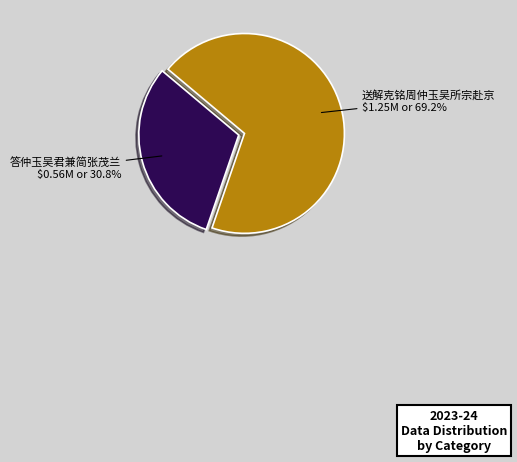

Is there any slice that represents more than half of the pie?

Yes